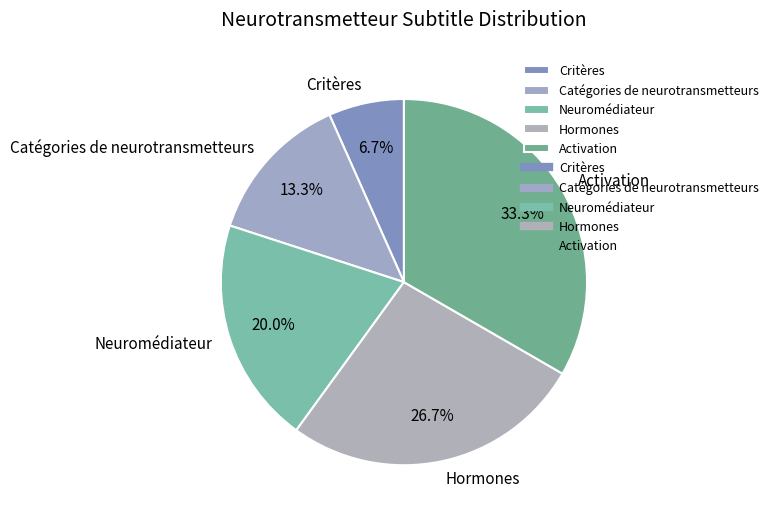

Is there any slice that represents more than half of the pie?

No